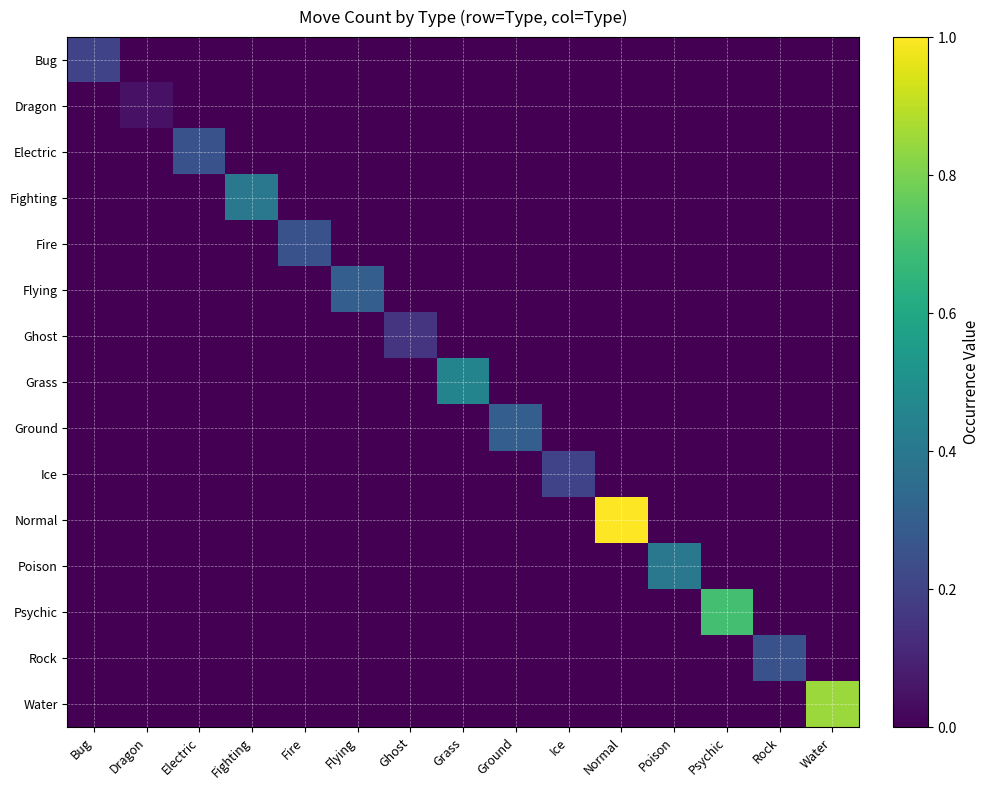

How many distinct data groups are displayed?

15